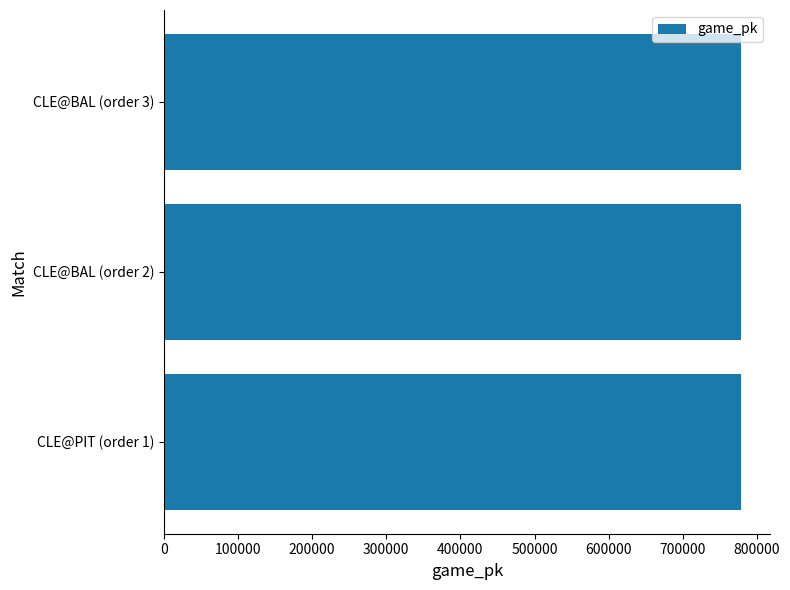

What is the sum of the values at CLE@BAL (order 3) and CLE@PIT (order 1)?

1556572